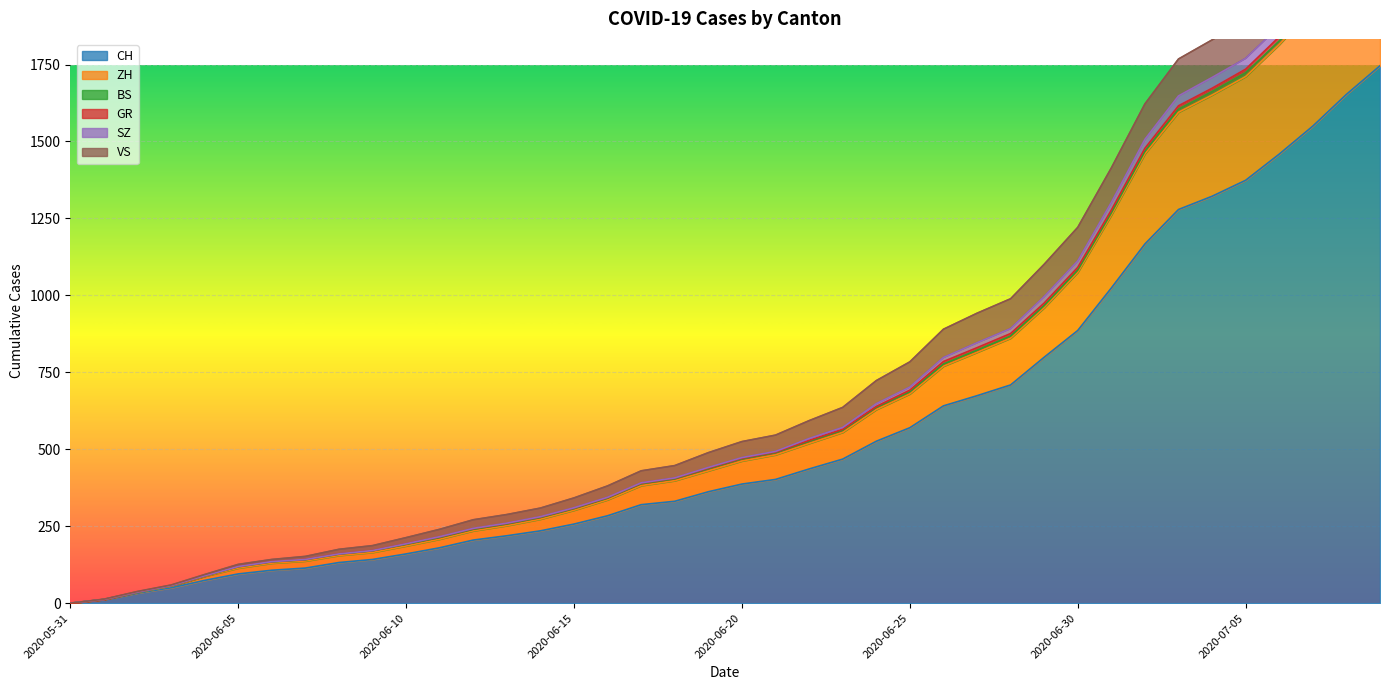

What is the highest value of the CH series?

1746